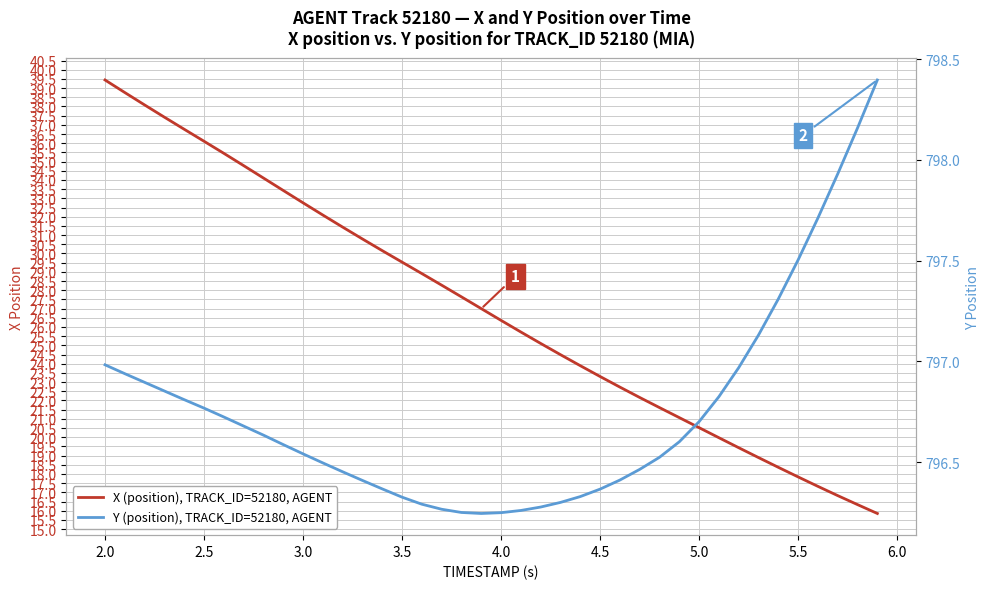

What are all the series names shown in the legend?

X (position), TRACK_ID=52180, AGENT, Y (position), TRACK_ID=52180, AGENT